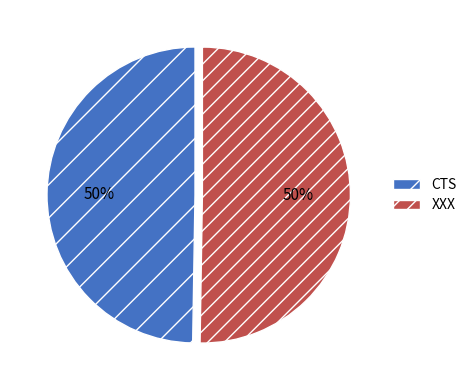

To the nearest percent, what portion does XXX represent?

50%